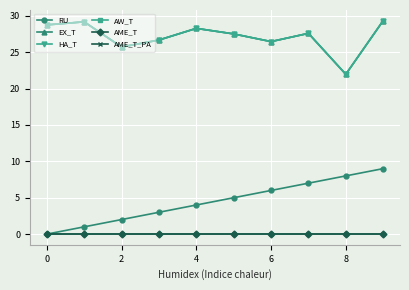

Does the chart have visible grid lines?

Yes